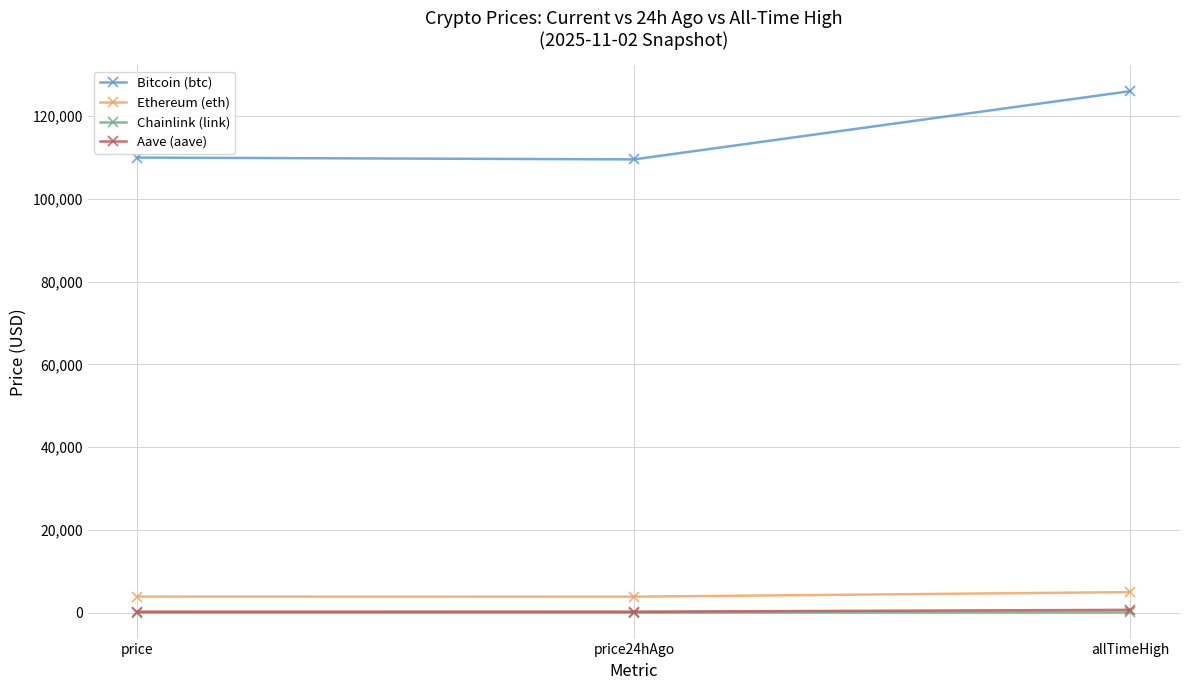

What is the total value across all series at price24hAgo?

113667.3